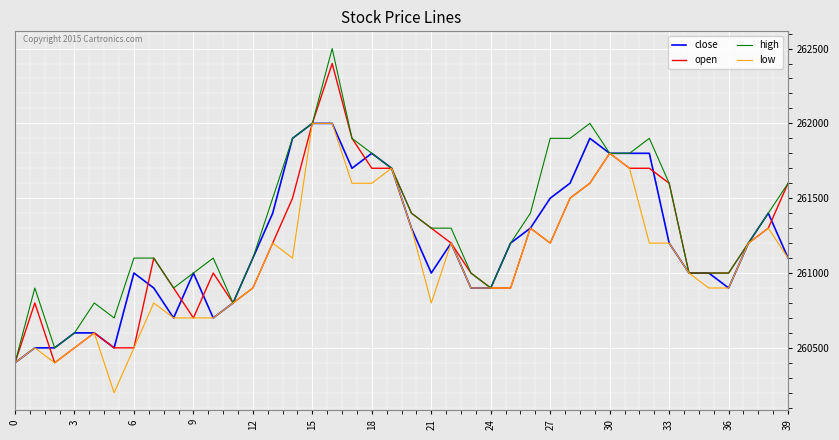

Which series has the largest total across all categories?

high